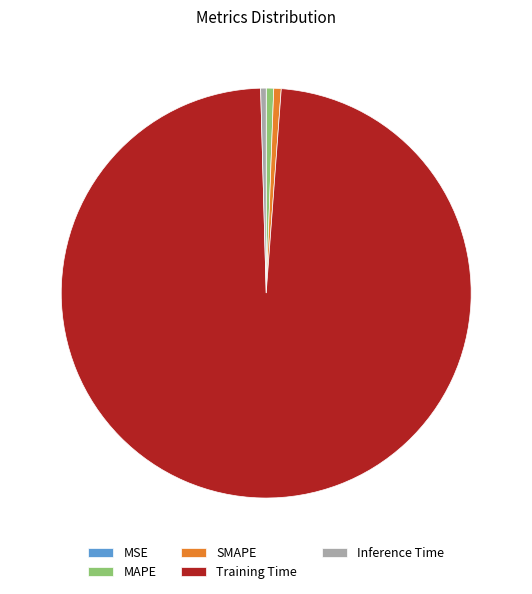

Combined, do Inference Time and SMAPE account for over 50%?

No